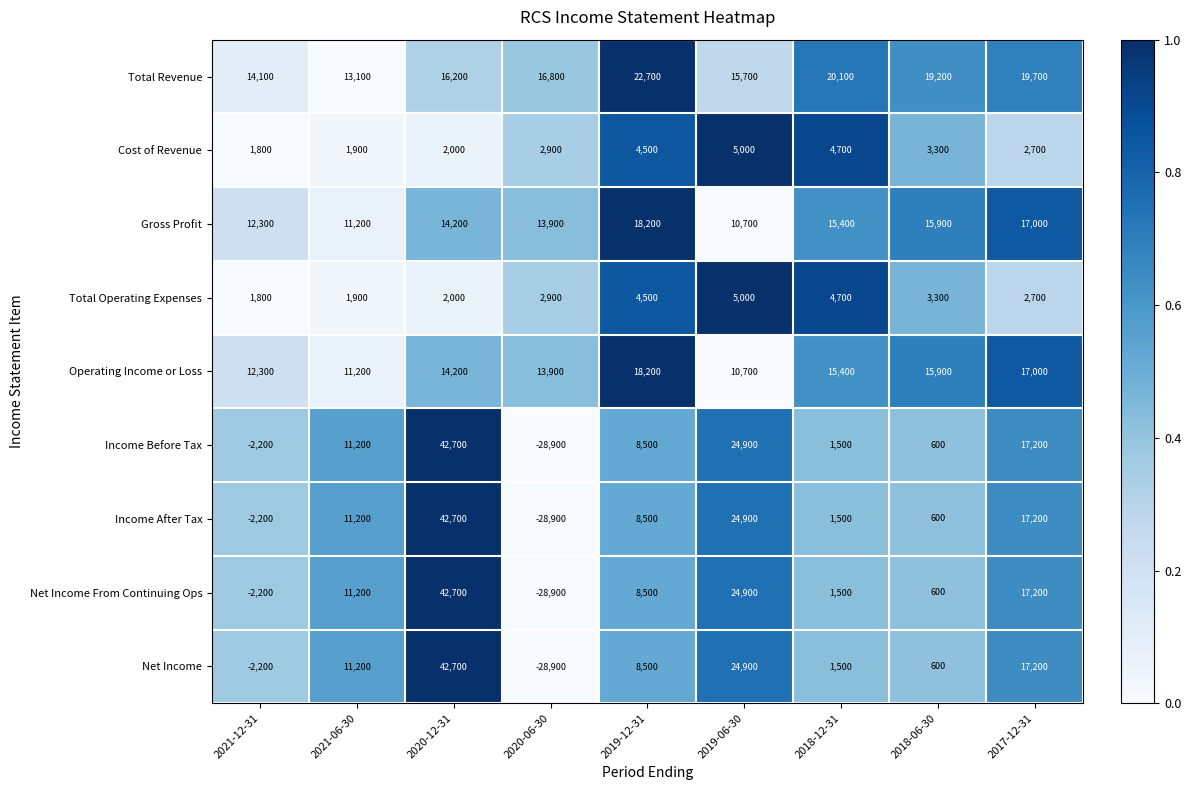

What is the smallest value displayed?

-28900